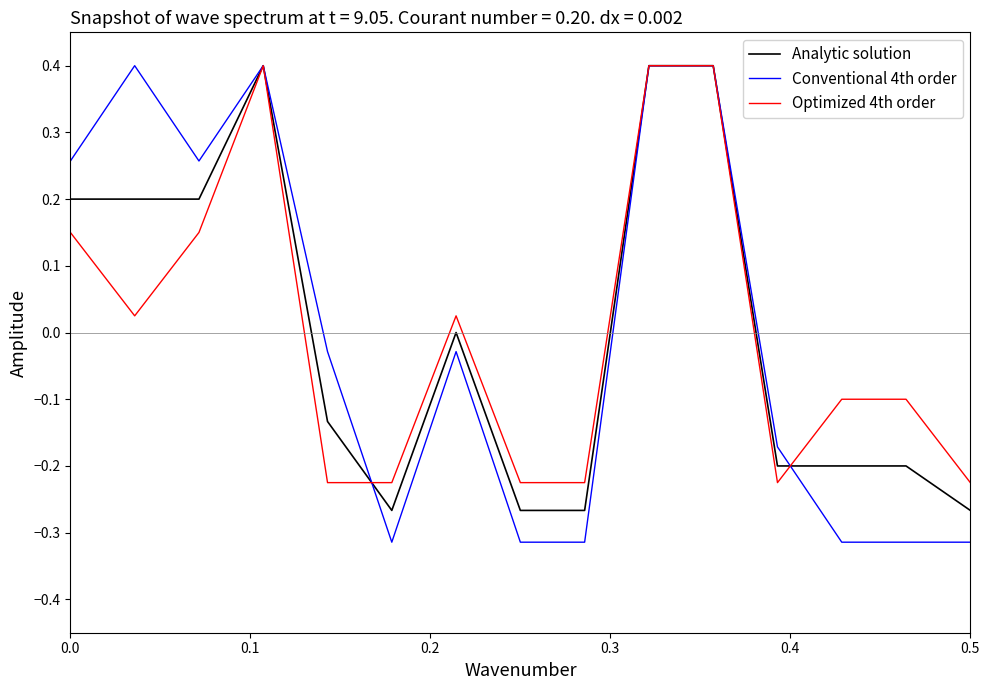

Which series has the largest range (max minus min)?

Conventional 4th order